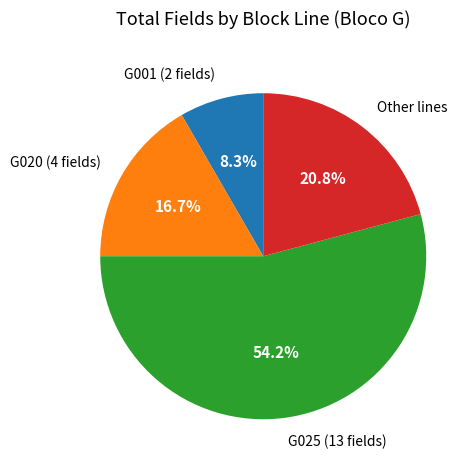

Approximately how many times larger is the value at G025 (13 fields) compared to G001 (2 fields)?

6.5